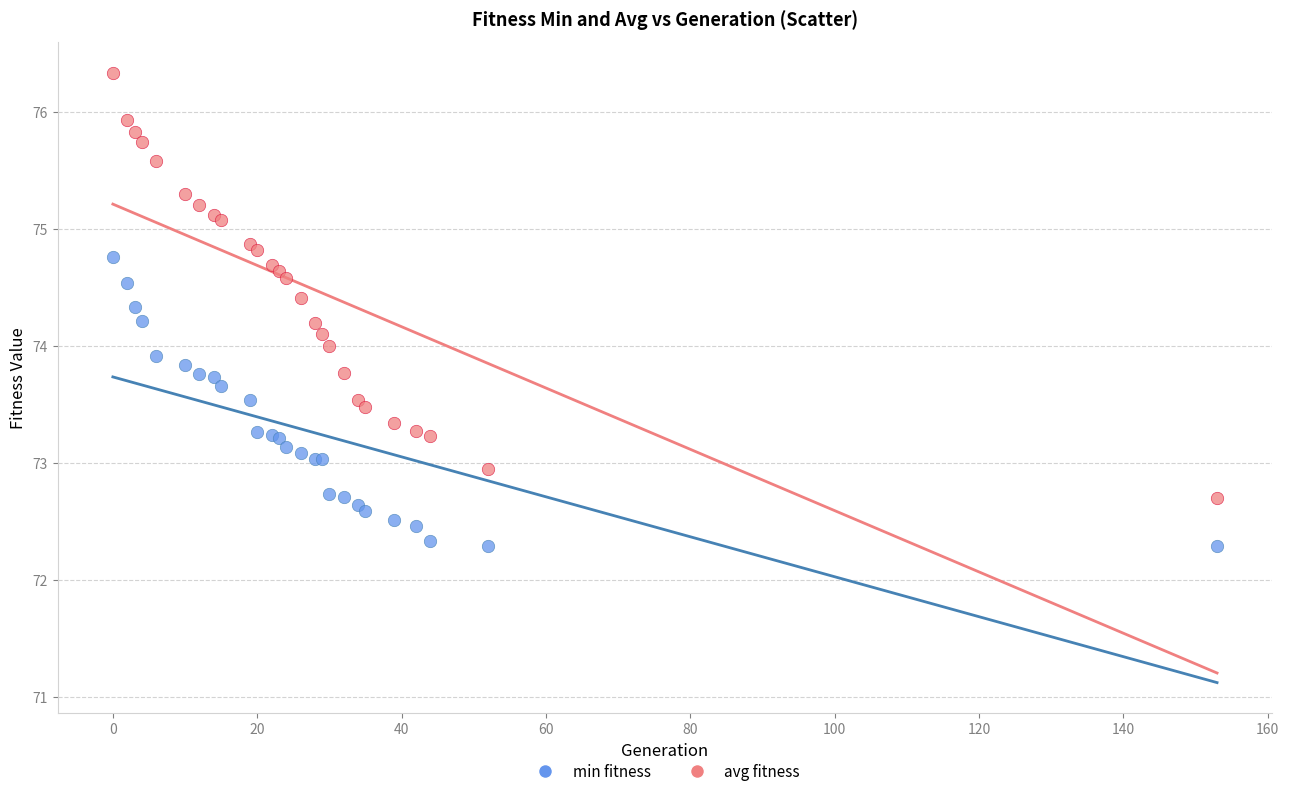

What are all the series names shown in the legend?

min fitness, avg fitness